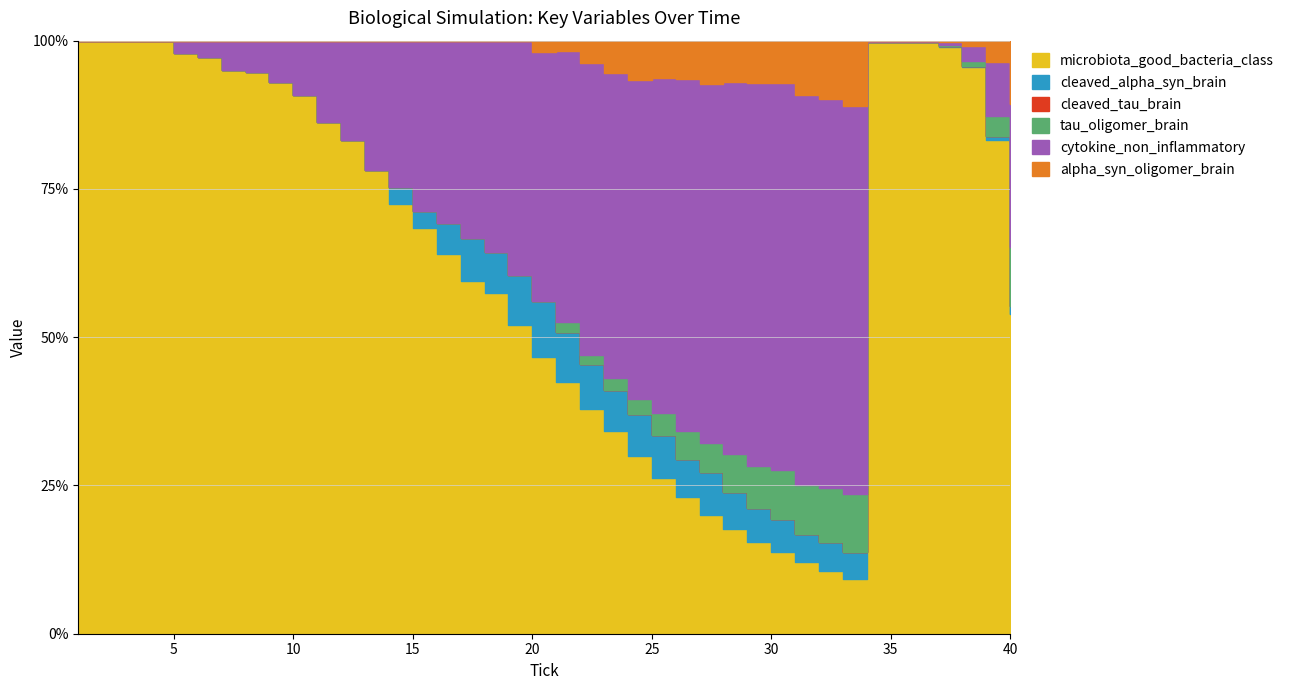

What is the sum of the tau_oligomer_brain values at 35 and 36?

206